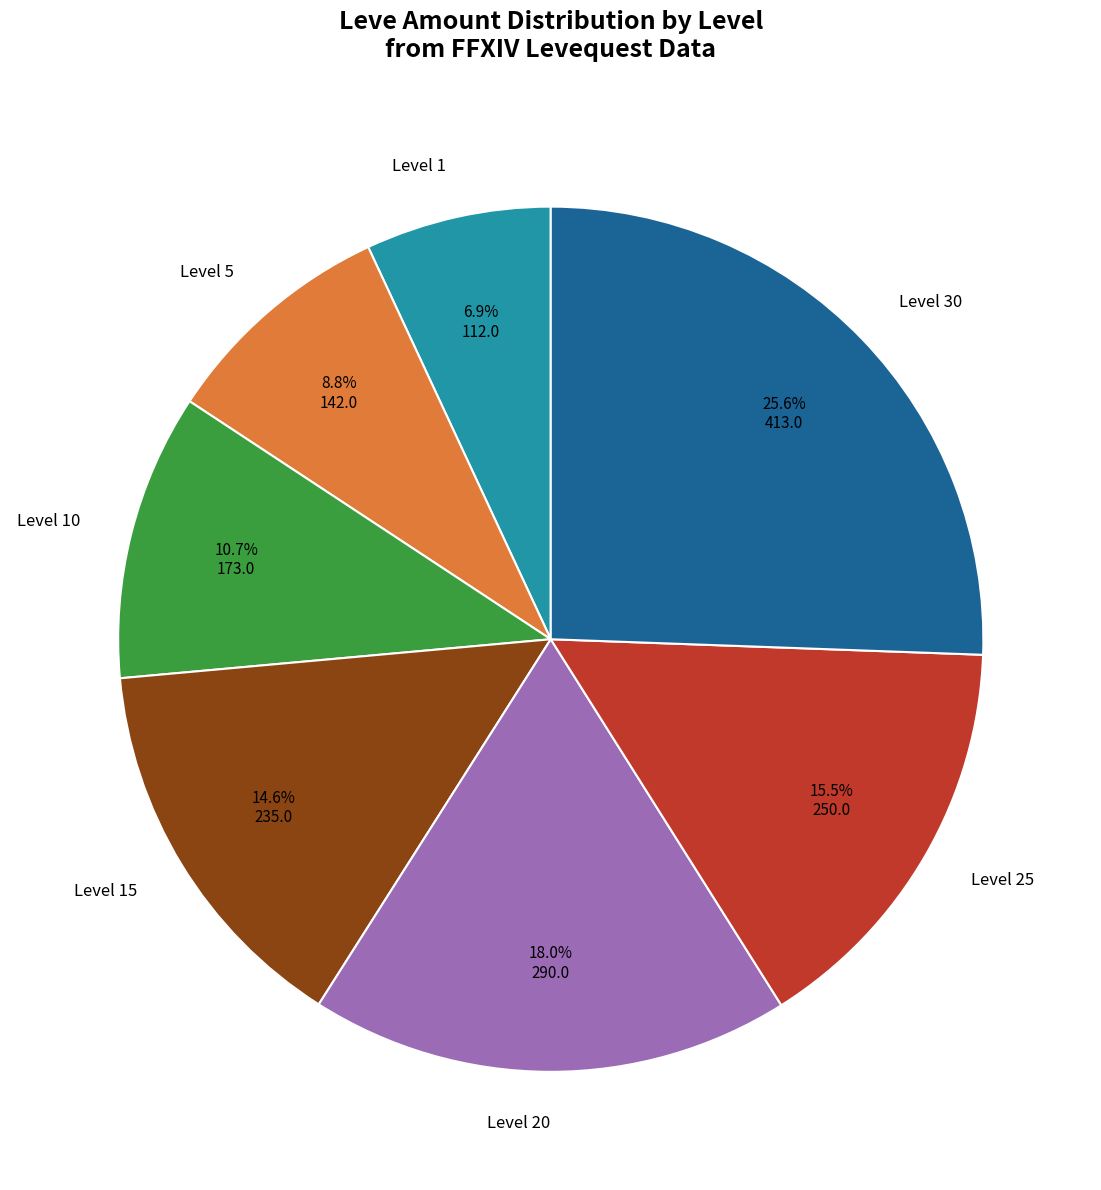

Rank the categories by value from lowest to highest.

Level 1, Level 5, Level 10, Level 15, Level 25, Level 20, Level 30